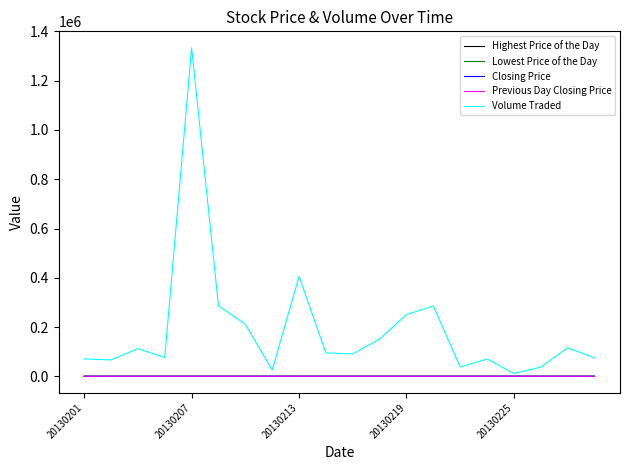

Which series has the largest total across all categories?

Volume Traded